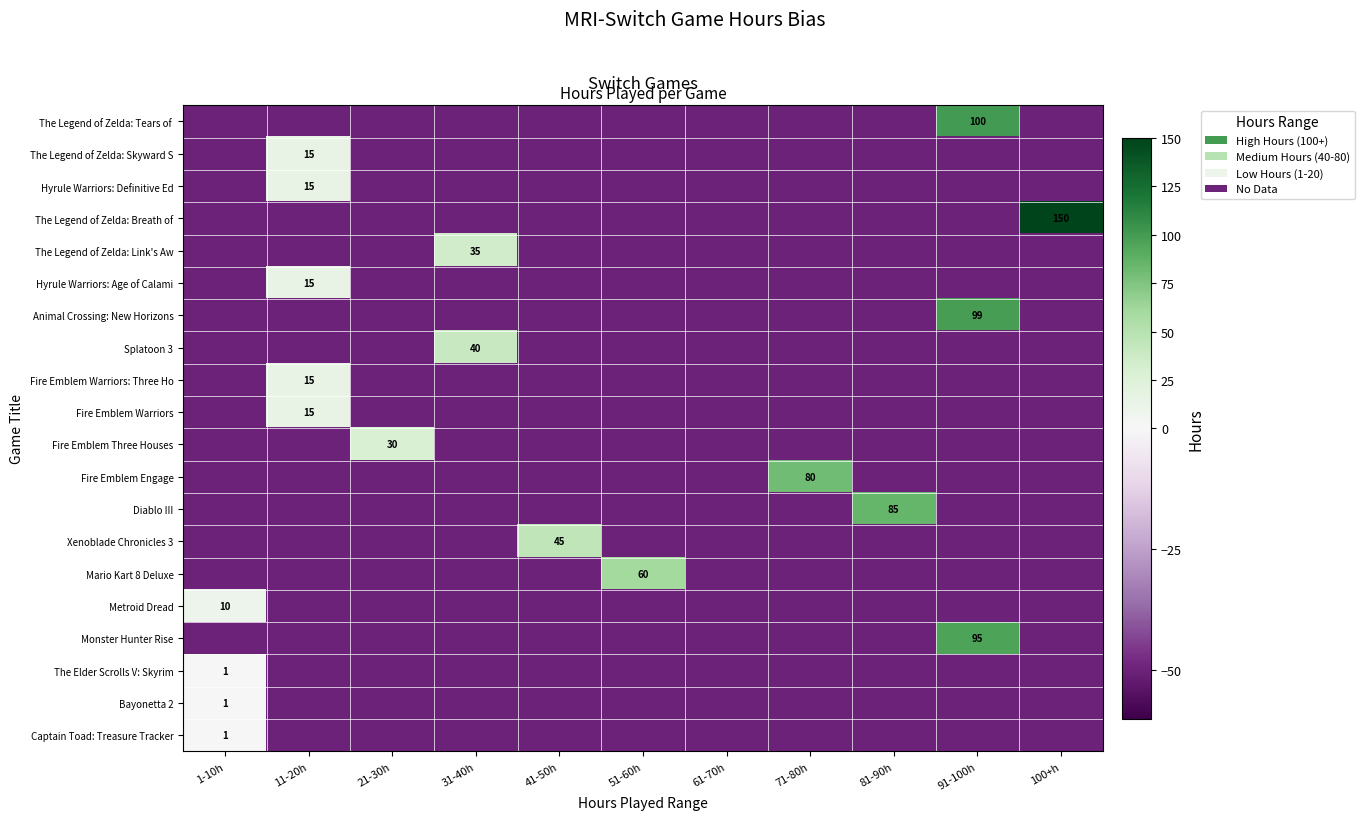

At which label is Fire Emblem Warriors closest to -17?

11-20h